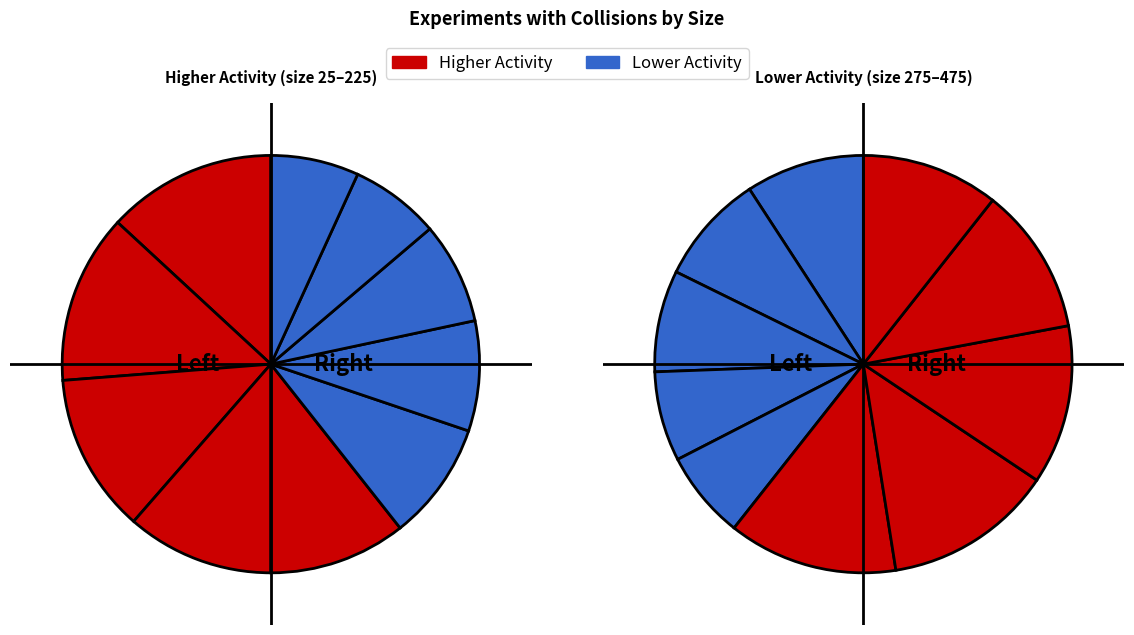

True or false: 125 accounts for 12% of the total.

True